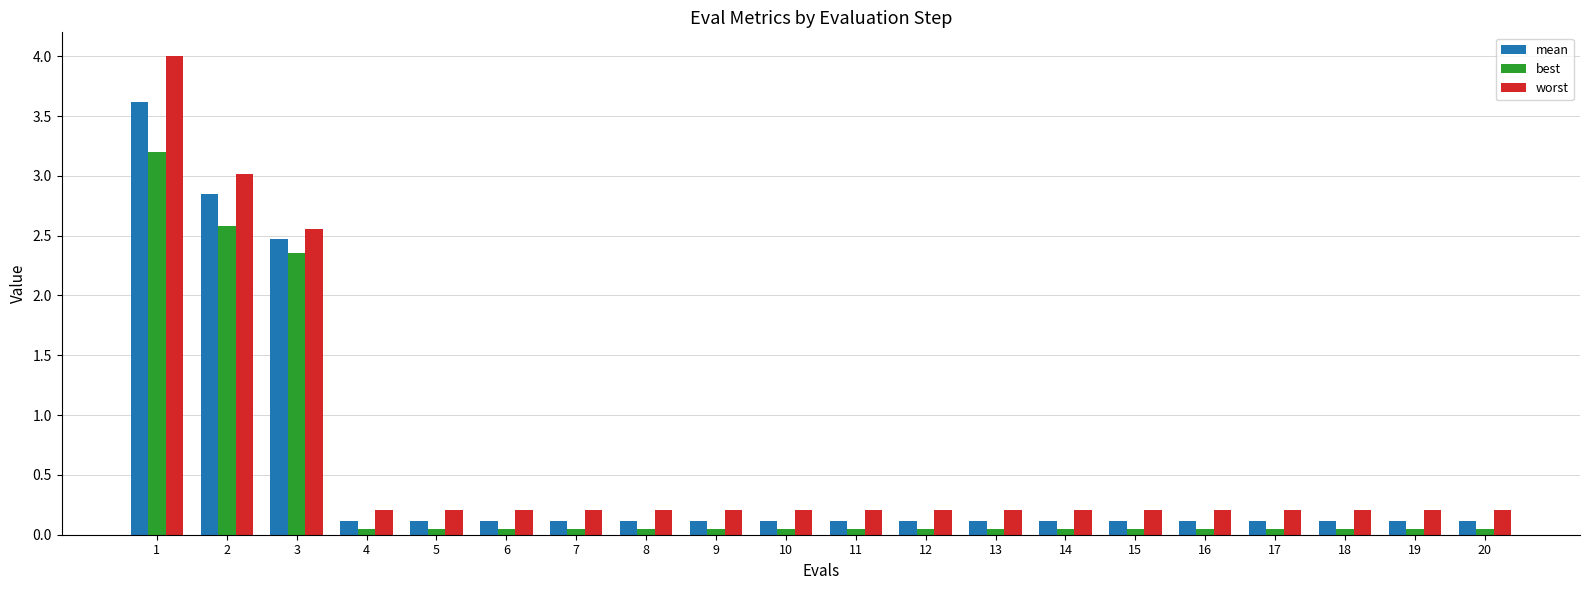

Rank the series by their maximum value, from lowest to highest.

best, mean, worst